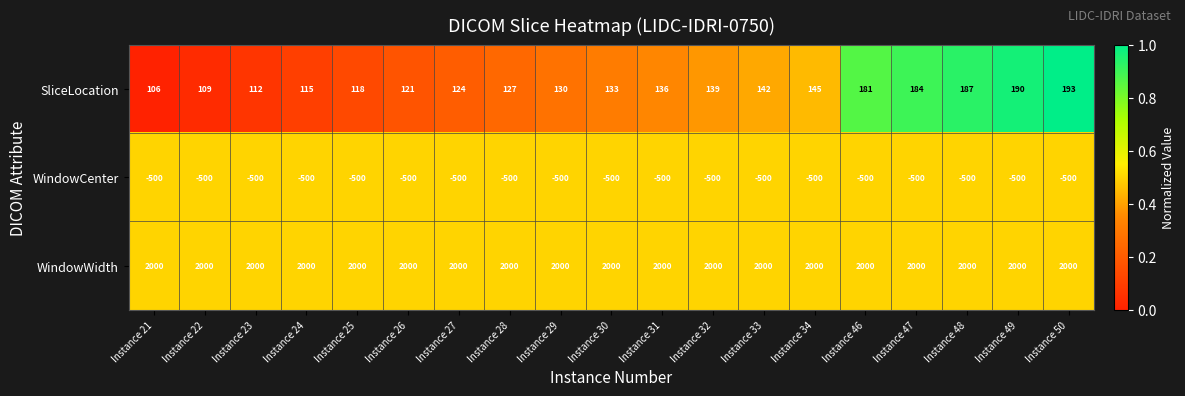

How many data points does each series have?

19